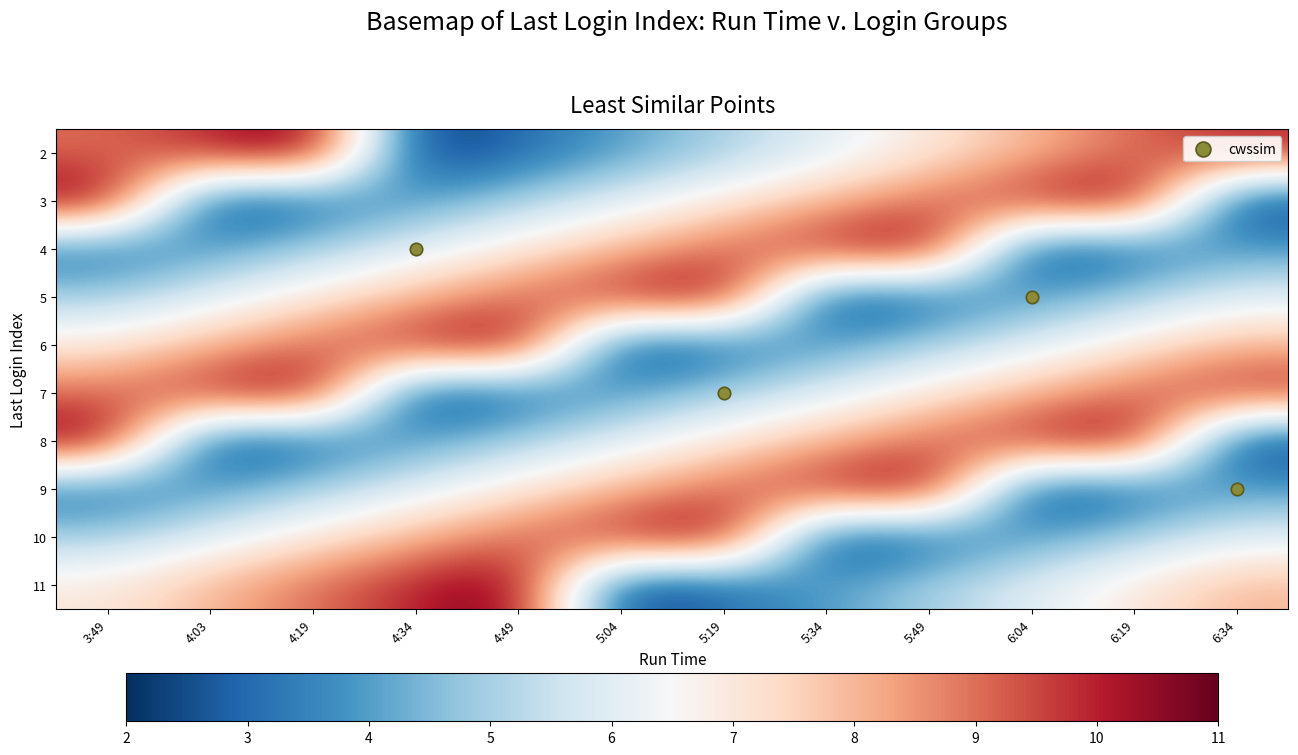

Which series has the largest total across all categories?

2